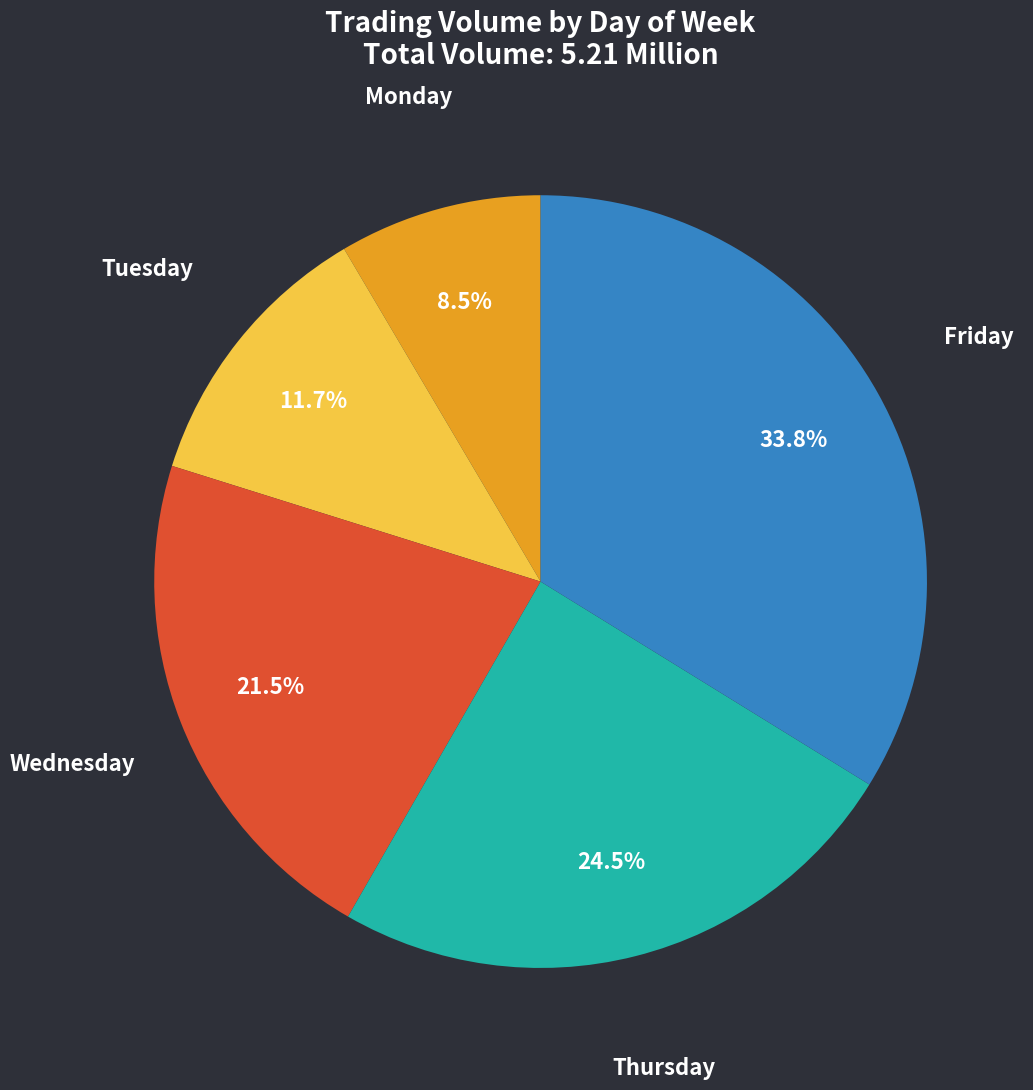

Approximately how many times larger is the value at Wednesday compared to Monday?

2.5